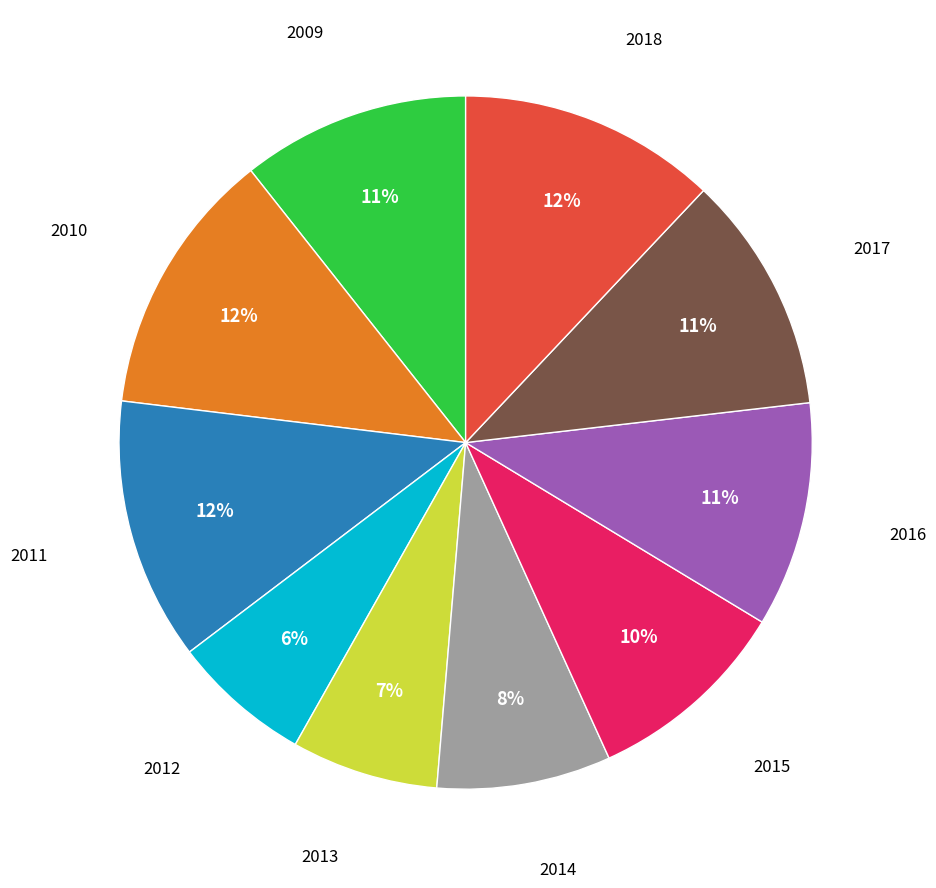

Combined, do 2011 and 2013 account for over 50%?

No